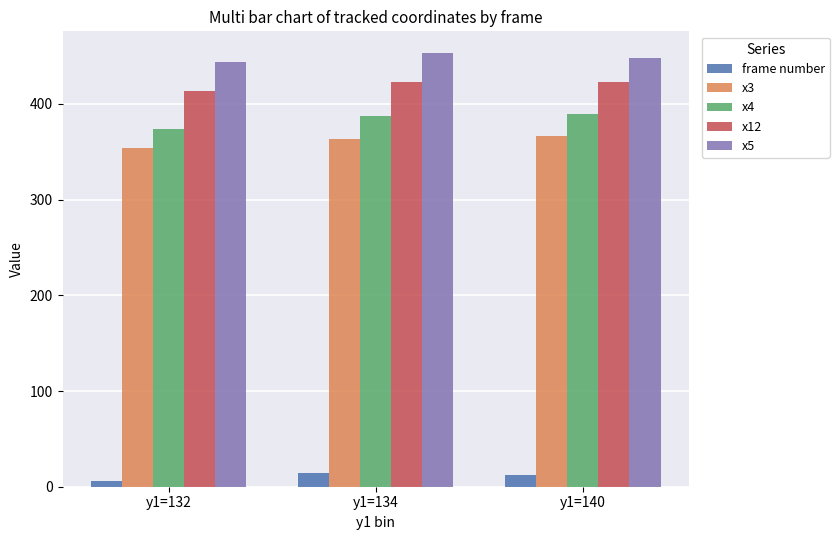

What is the lowest value of the x12 series?

413.0